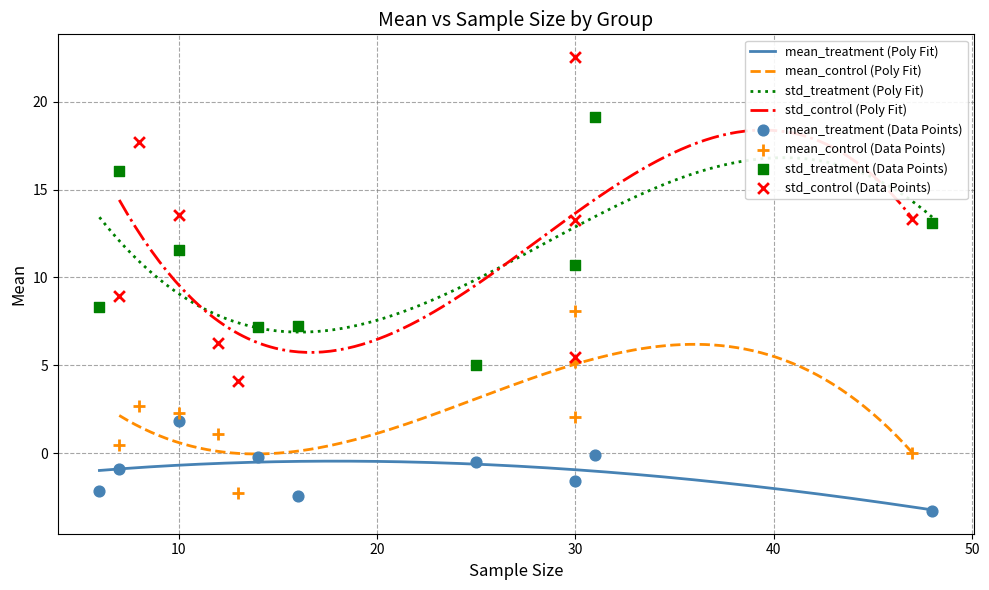

Which series reaches the maximum Y coordinate?

std_control